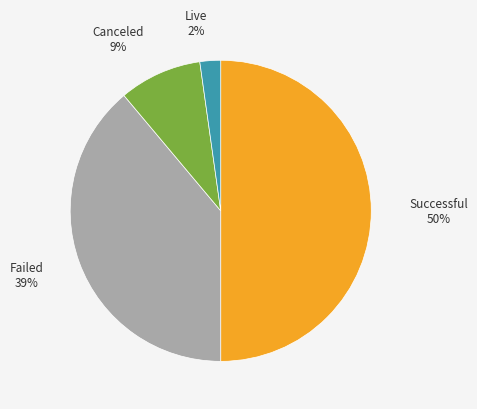

To the nearest percent, what is the average slice percentage?

25%